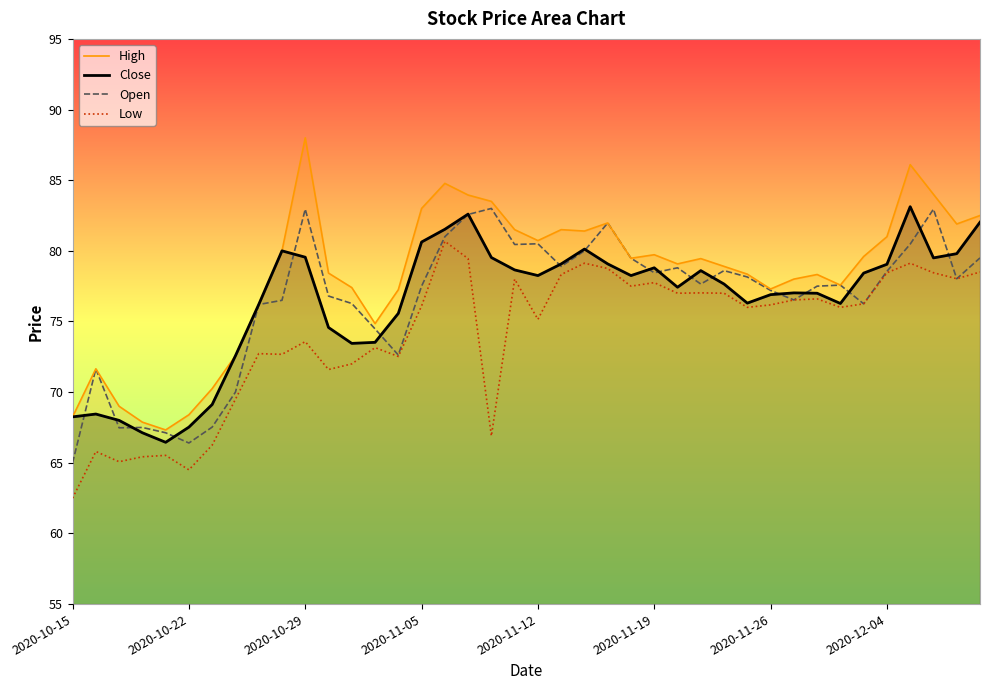

How many values in the High series are below 79?

19